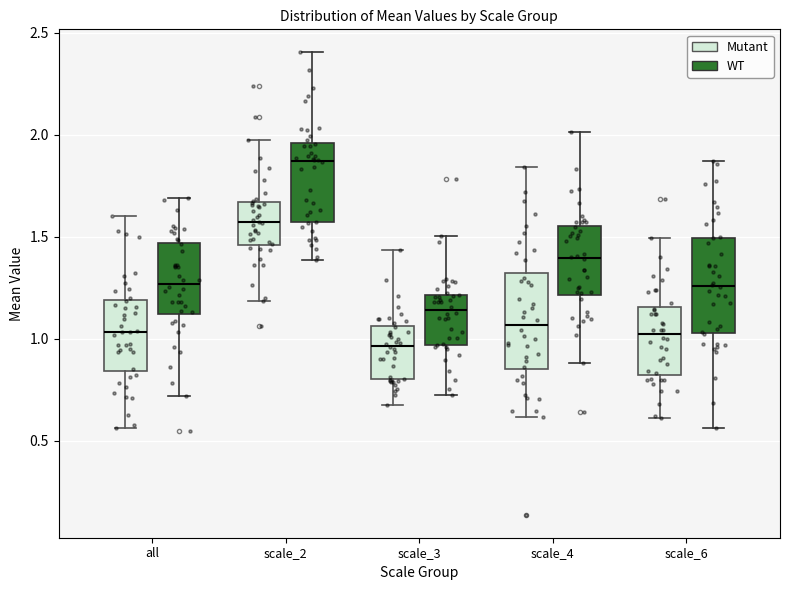

Reading left to right, transcribe this box plot: for each box, give where its median line is, the range the box spans, and where its two whiskers end, as read against the y-axis. The values are not printed on the chart, so give them approximately, as read against the axis.

all (Mutant): median 1.05, box 0.85 to 1.20, whiskers 0.55 to 1.60
all (WT): median 1.25, box 1.10 to 1.45, whiskers 0.70 to 1.70
scale_2 (Mutant): median 1.55, box 1.45 to 1.65, whiskers 1.20 to 2.00
scale_2 (WT): median 1.85, box 1.55 to 1.95, whiskers 1.40 to 2.40
scale_3 (Mutant): median 0.95, box 0.80 to 1.05, whiskers 0.70 to 1.45
scale_3 (WT): median 1.15, box 0.95 to 1.20, whiskers 0.75 to 1.50
scale_4 (Mutant): median 1.05, box 0.85 to 1.30, whiskers 0.60 to 1.85
scale_4 (WT): median 1.40, box 1.20 to 1.55, whiskers 0.90 to 2.00
scale_6 (Mutant): median 1.00, box 0.80 to 1.15, whiskers 0.60 to 1.50
scale_6 (WT): median 1.25, box 1.05 to 1.50, whiskers 0.55 to 1.85